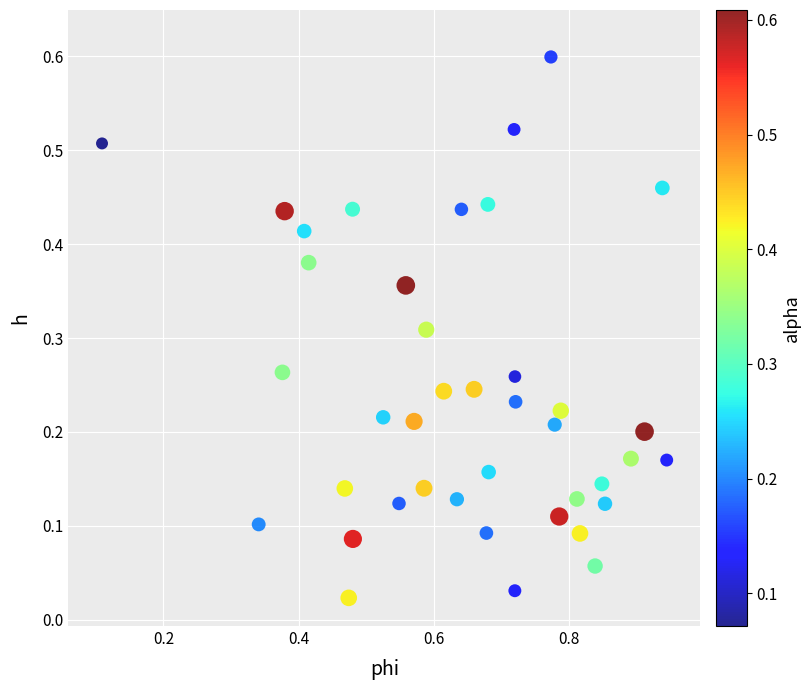

What is the range of X values (max minus min)?

0.8